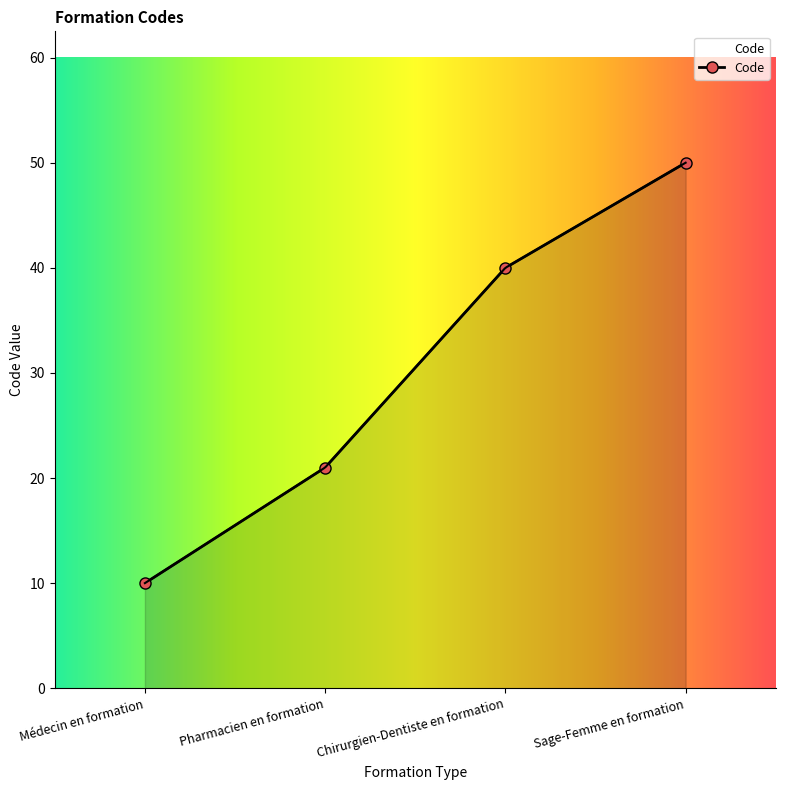

Count the values in the range 21 to 50.

3